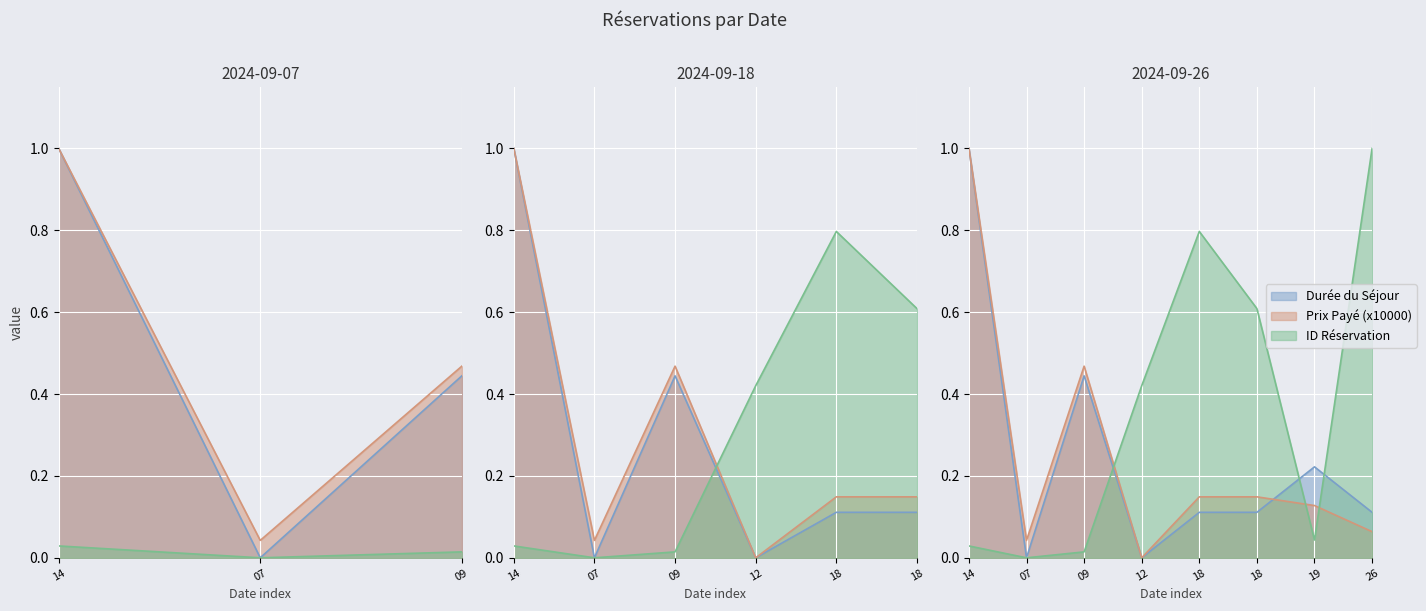

What are all the series names shown in the legend?

Durée du Séjour, Prix Payé (x10000), ID Réservation